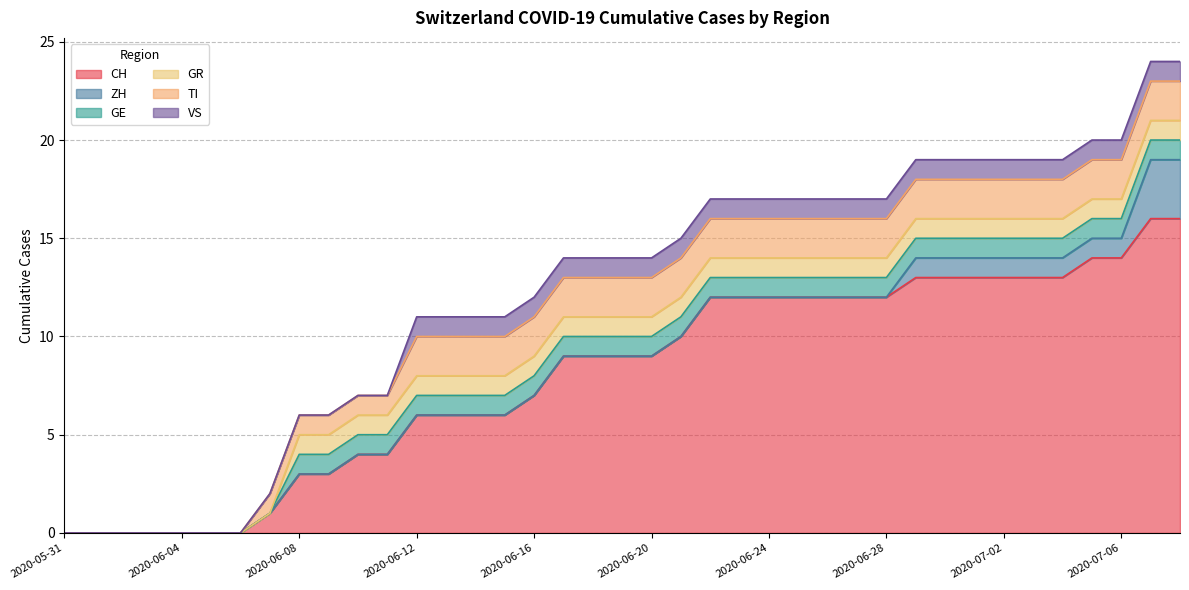

How many TI values are between 1 and 2?

32